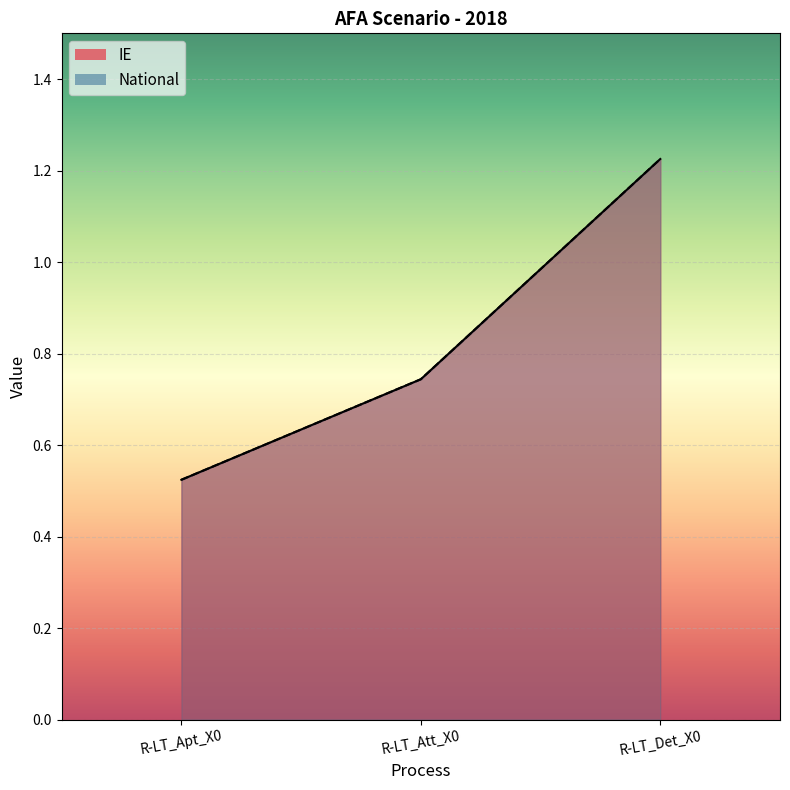

The value of IE at R-LT_Apt_X0 is 0.2. True or false?

False